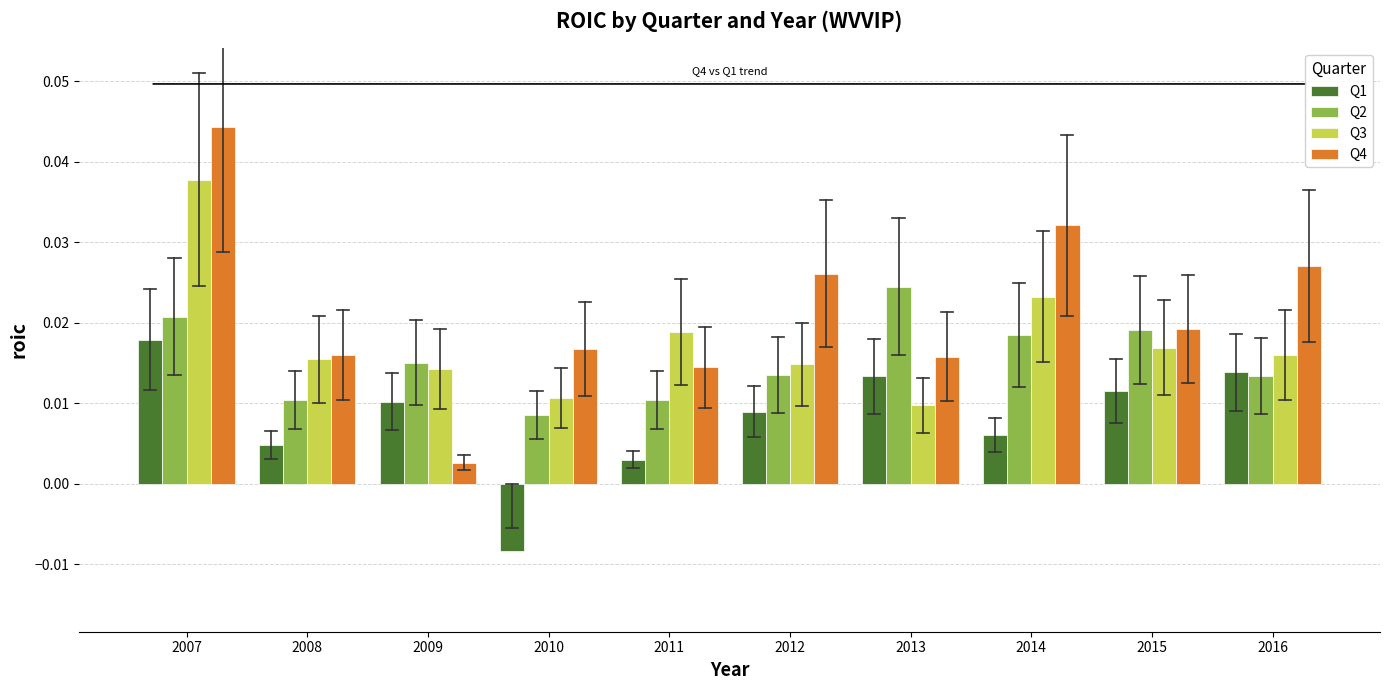

Which series has the largest total across all categories?

Q4